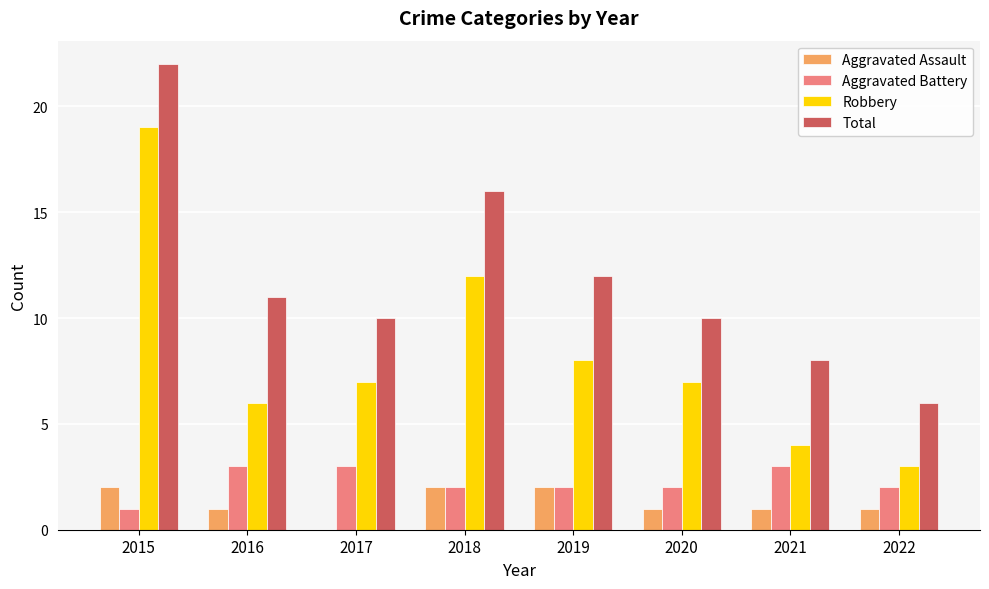

Is the value of Robbery at 2018 greater than the value of Aggravated Battery at 2022?

Yes